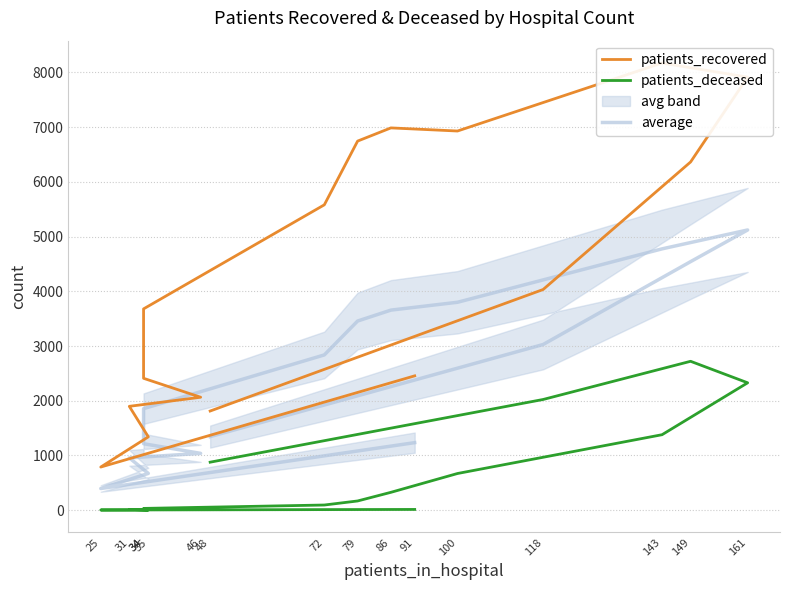

Reading right to left, list all the values displayed in this chart.

patients_recovered: 1812.0	4033.0	6364.0	7915.0	8173.0	6930.0	6987.0	6746.0	5581.0	3679.0	2410.0	2064.0	1898.0	1340.0	788.0	2455.0
patients_deceased: 877.0	2023.0	2721.0	2328.0	1379.0	670.0	326.0	168.0	94.0	32.0	19.0	12.0	13.0	3.0	3.0	13.0
average: 1344.5	3028.0	4542.5	5121.5	4776.0	3800.0	3656.5	3457.0	2837.5	1855.5	1214.5	1038.0	955.5	671.5	395.5	1234.0